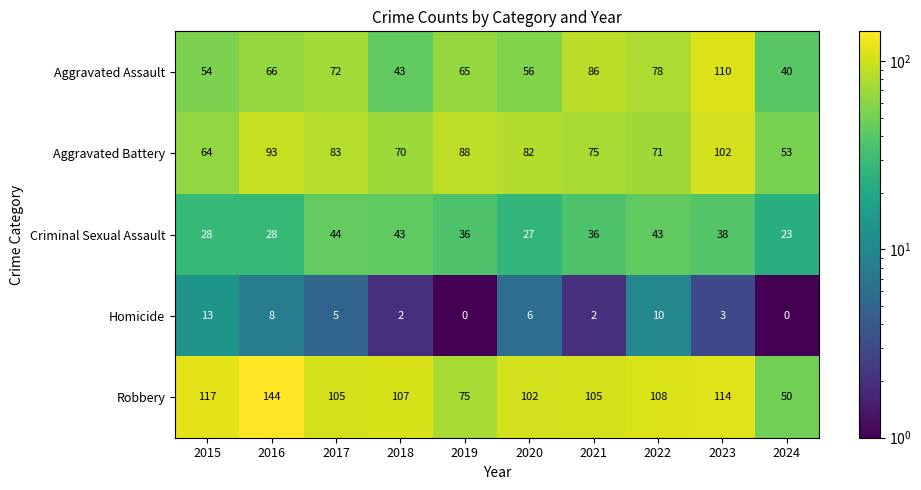

Which label corresponds to the largest value in the chart?

2016